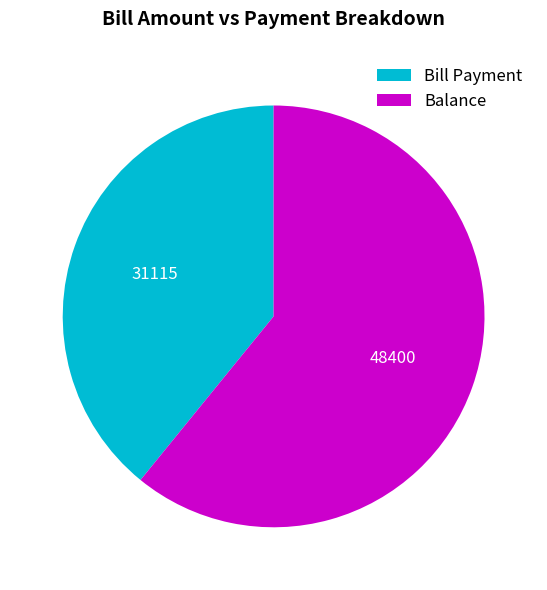

What is the largest slice in the pie chart?

Balance